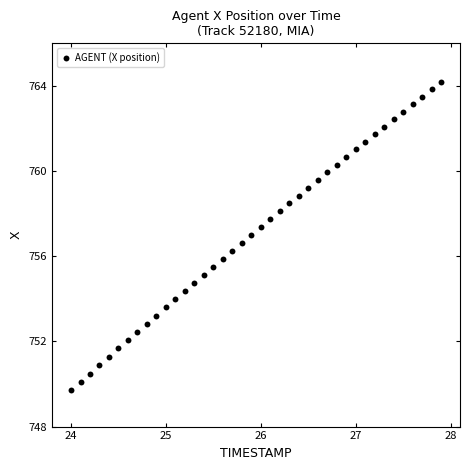

What is the range of X values (max minus min)?

3.9